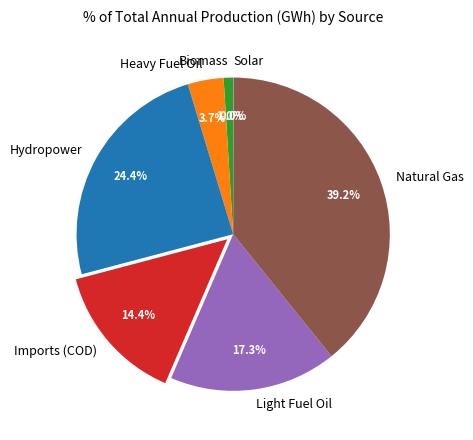

Which has a higher value, Imports (COD) or Hydropower?

Hydropower